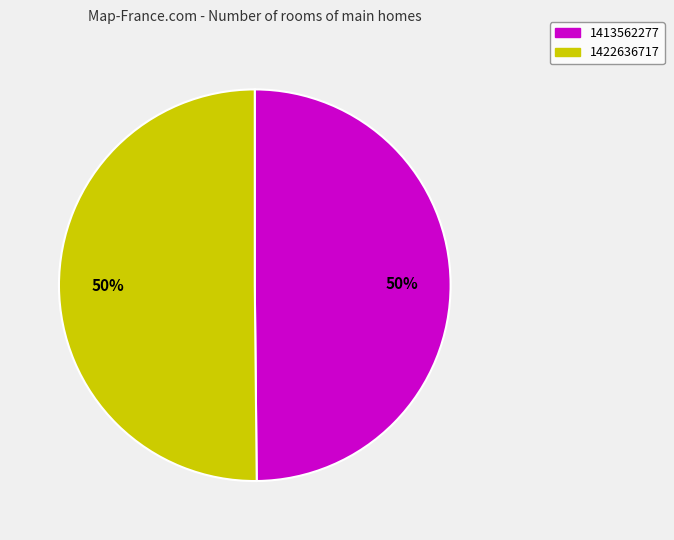

Approximately how many times larger is the value at 1422636717 compared to 1413562277?

1.0